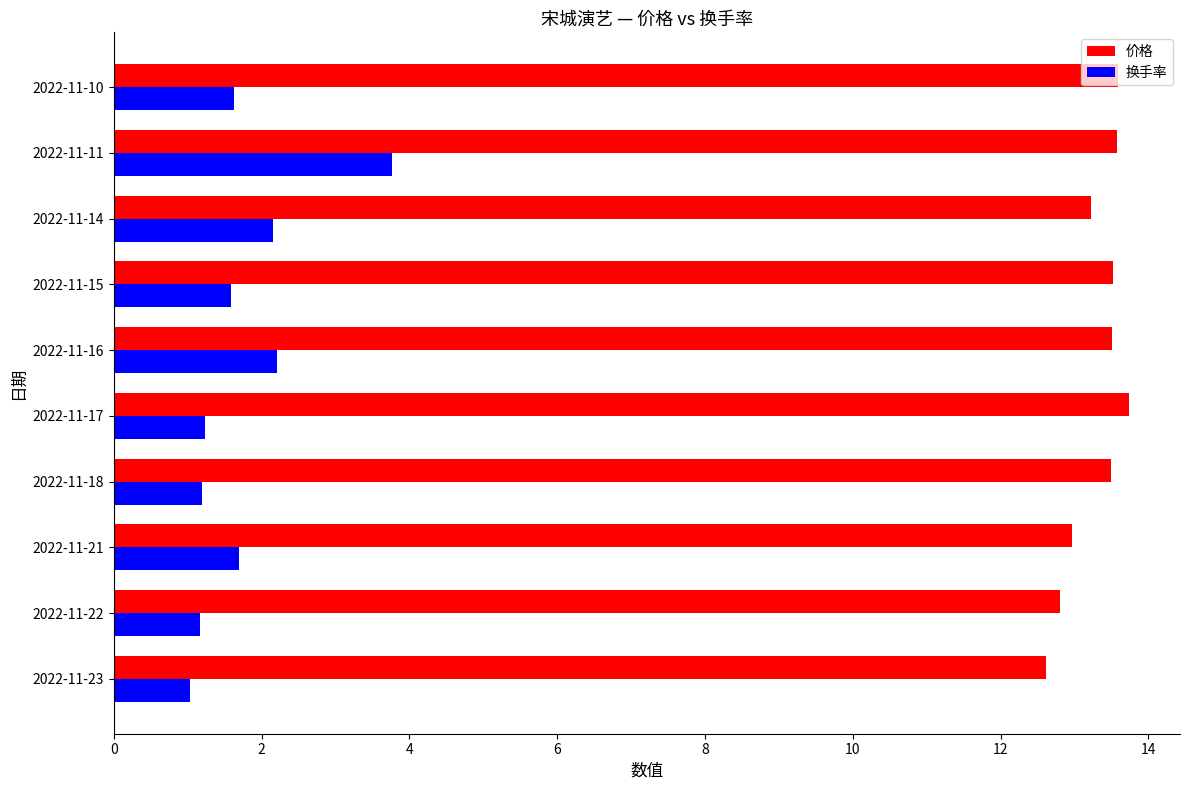

List the series in order of their peak value, lowest first.

换手率, 价格